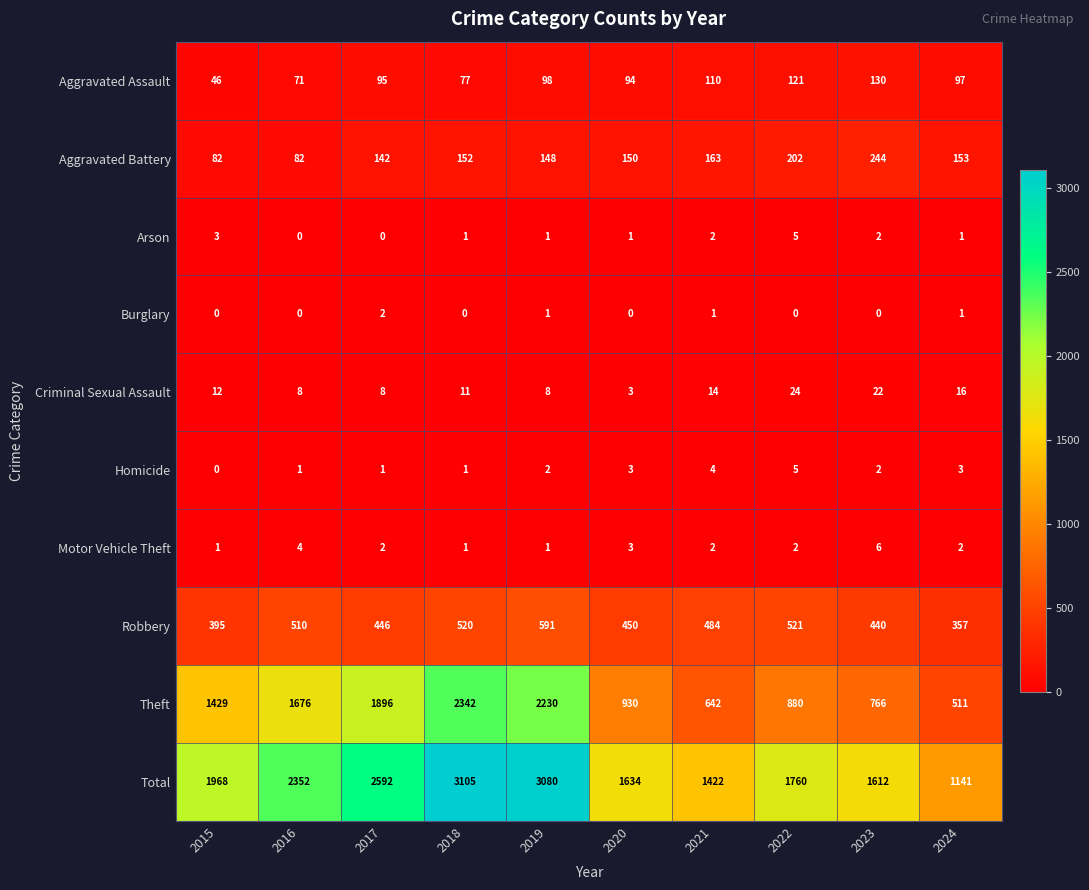

Between 2020 and 2022, which series saw the biggest shift?

Total